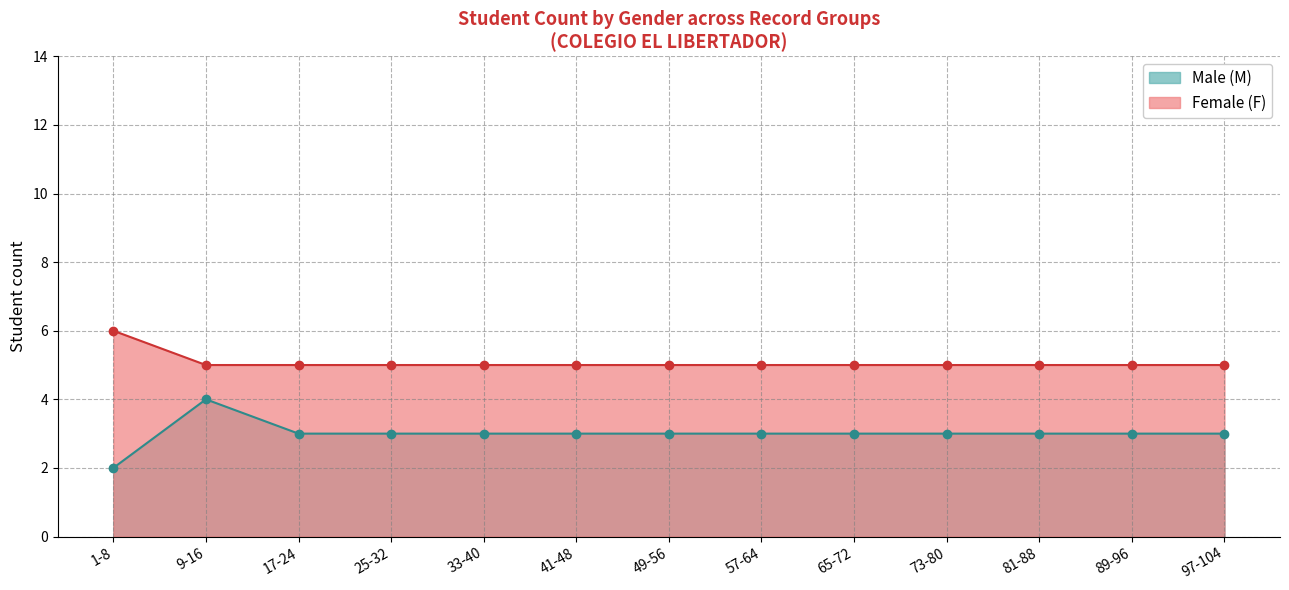

What is the value of the Male (M) point at the 9th from the left?

3